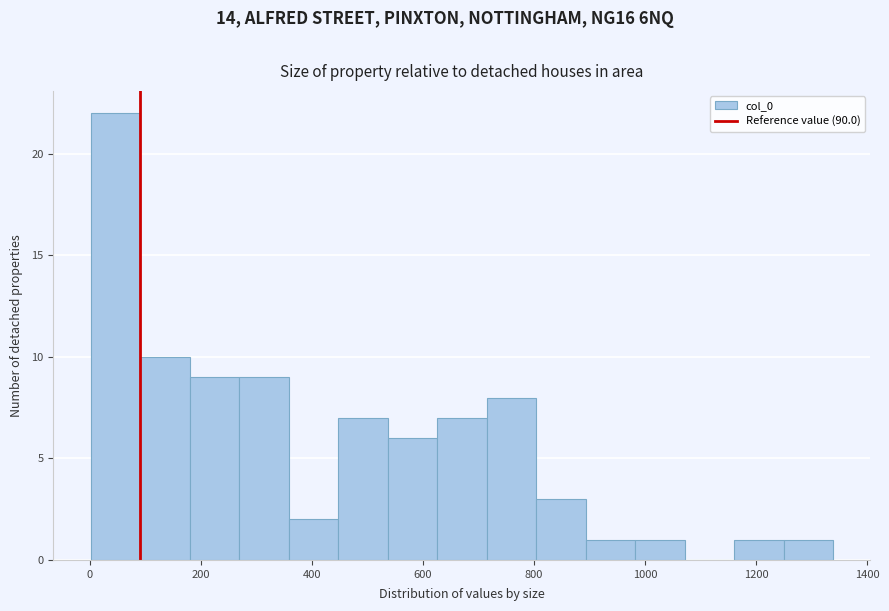

Reading left to right, list every bar in this chart as the range it spans on the x-axis followed by its height. Neither the bar edges nor the heights are printed on the chart, so give them approximately, as read against the axes.

0 to 100: 22
100 to 180: 10
180 to 260: 9
260 to 360: 9
360 to 440: 2
440 to 540: 7
540 to 620: 6
620 to 720: 7
720 to 800: 8
800 to 900: 3
900 to 980: 1
980 to 1080: 1
1080 to 1160: 0
1160 to 1240: 1
1240 to 1340: 1